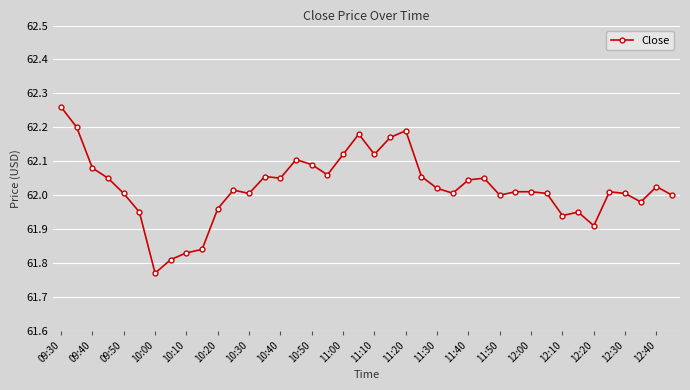

What is the sum of all values?

2480.9